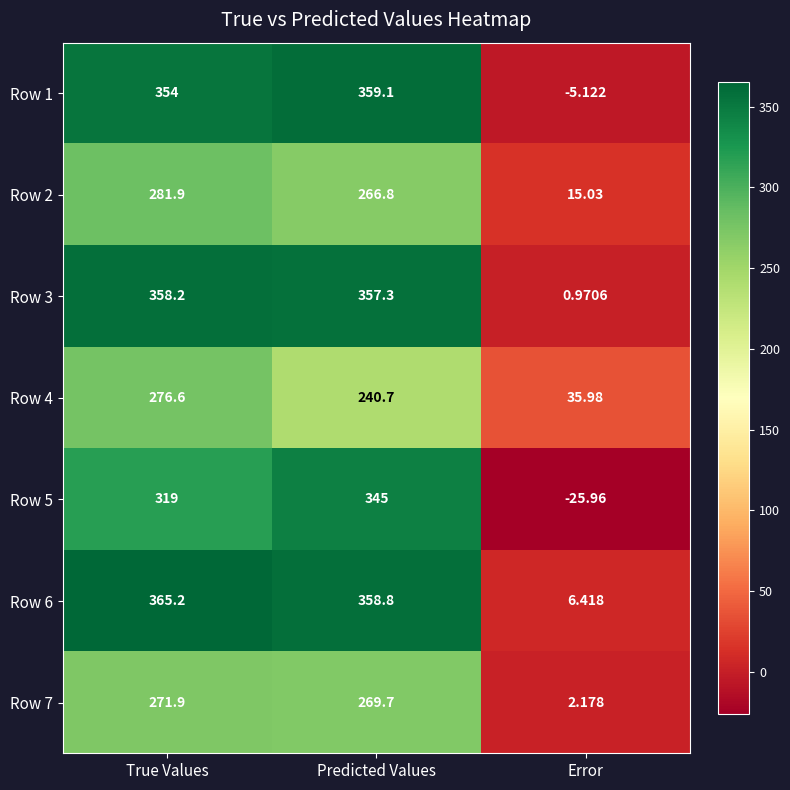

Rank the categories by Row 6 value from highest to lowest.

True Values, Predicted Values, Error